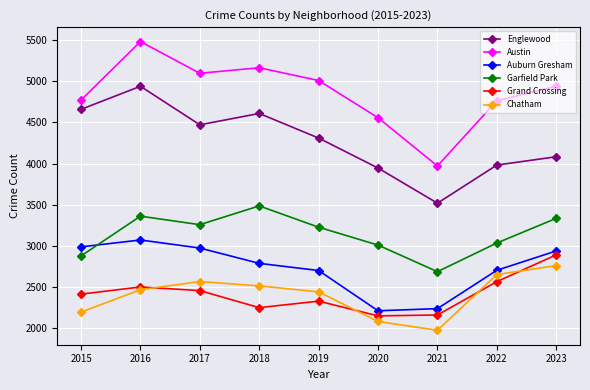

True or false: Austin has a value of 6851 at 2022.

False